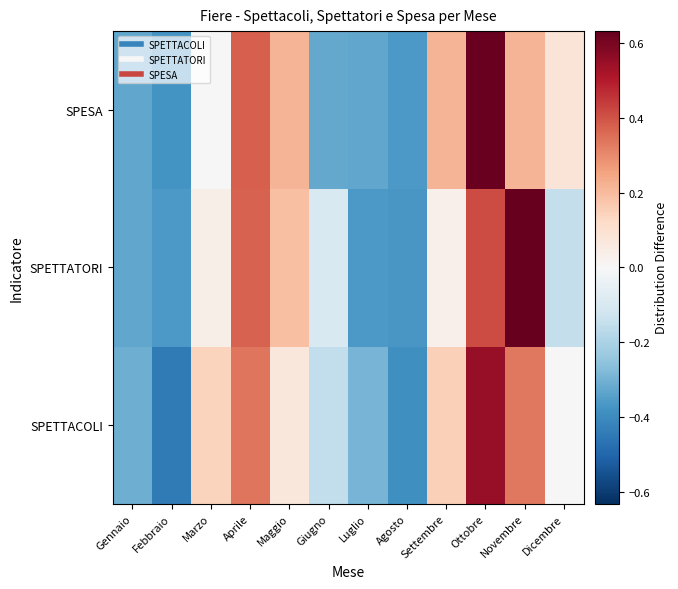

Reading right to left, transcribe all the data shown in this chart.

SPETTACOLI: Dicembre=0.0	Novembre=0.3	Ottobre=0.6	Settembre=0.2	Agosto=-0.4	Luglio=-0.3	Giugno=-0.2	Maggio=0.1	Aprile=0.3	Marzo=0.1	Febbraio=-0.4	Gennaio=-0.3
SPETTATORI: Dicembre=-0.2	Novembre=0.6	Ottobre=0.4	Settembre=0.0	Agosto=-0.4	Luglio=-0.4	Giugno=-0.1	Maggio=0.2	Aprile=0.4	Marzo=0.0	Febbraio=-0.4	Gennaio=-0.3
SPESA: Dicembre=0.1	Novembre=0.2	Ottobre=0.6	Settembre=0.2	Agosto=-0.4	Luglio=-0.3	Giugno=-0.3	Maggio=0.2	Aprile=0.4	Marzo=-0.0	Febbraio=-0.4	Gennaio=-0.3